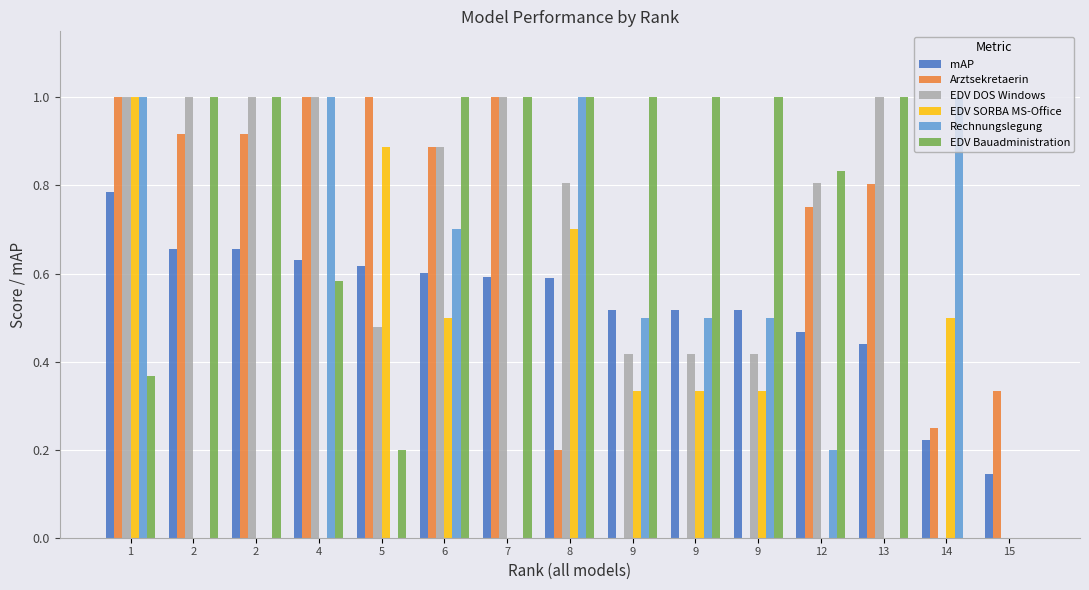

Which label corresponds to the smallest value in the chart?

9